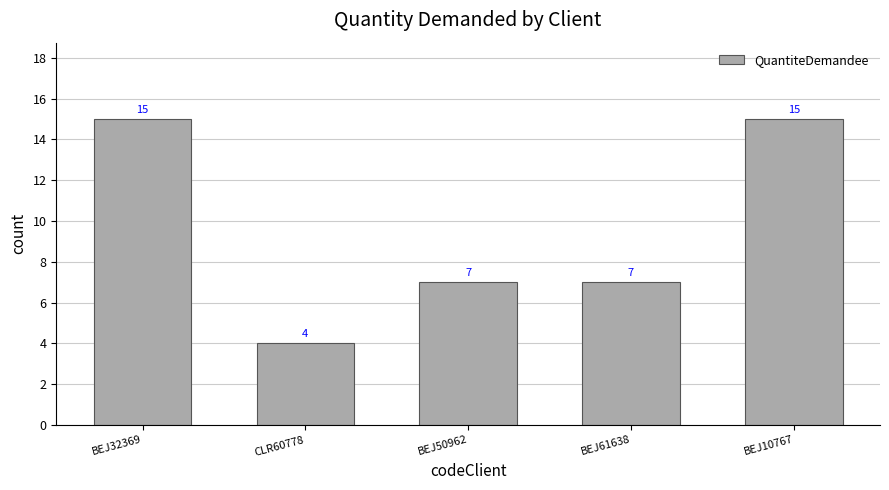

What is the difference between the values at CLR60778 and BEJ32369?

11